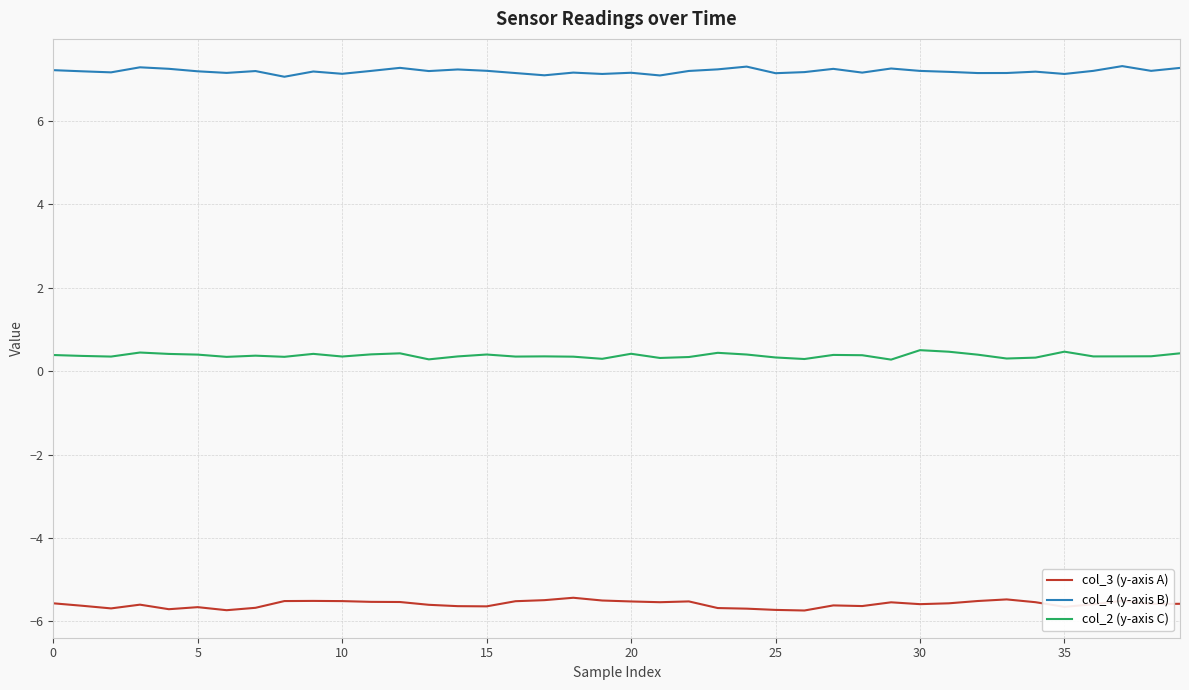

Count the number of data series in this chart.

3